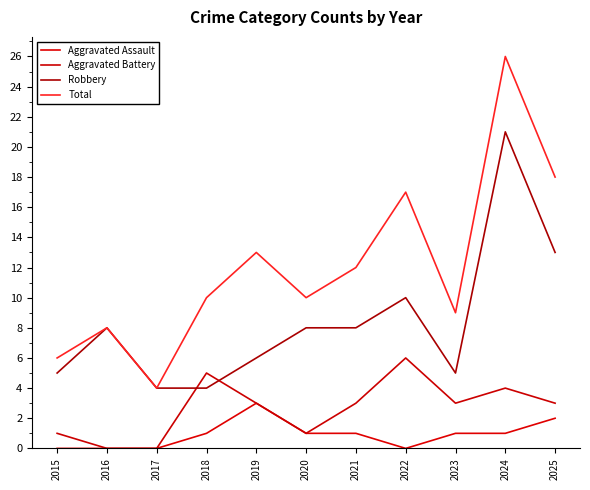

How many interior local valleys does the Aggravated Assault series have?

1